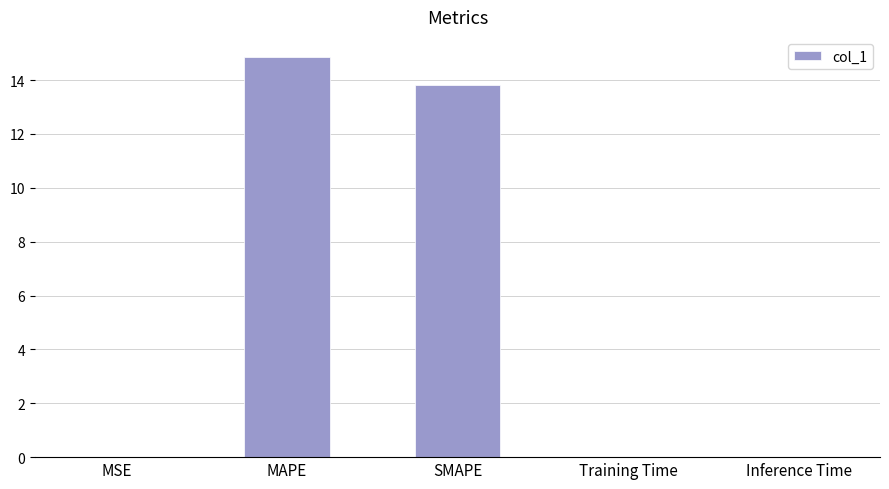

What is the sum of all values?

28.7